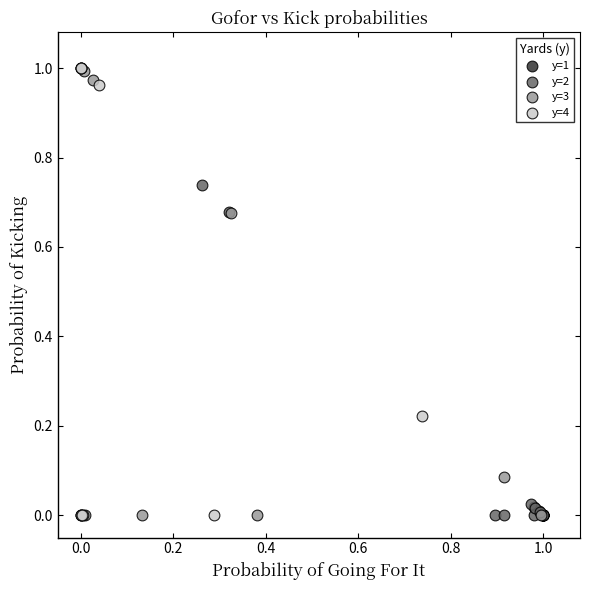

What are all the series names shown in the legend?

y=1, y=2, y=3, y=4